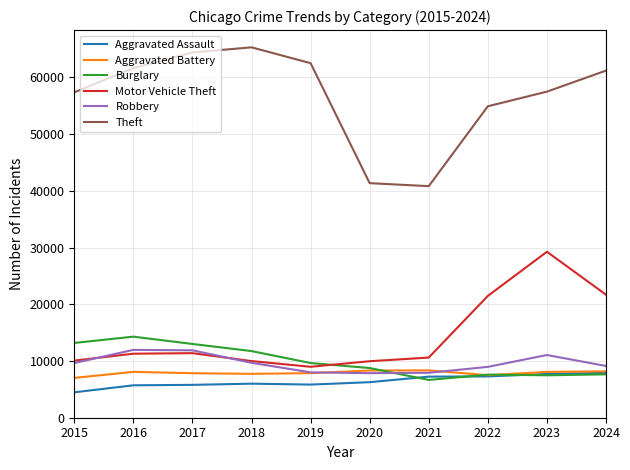

In Theft, how many points are lower than both neighbors (excluding endpoints)?

1